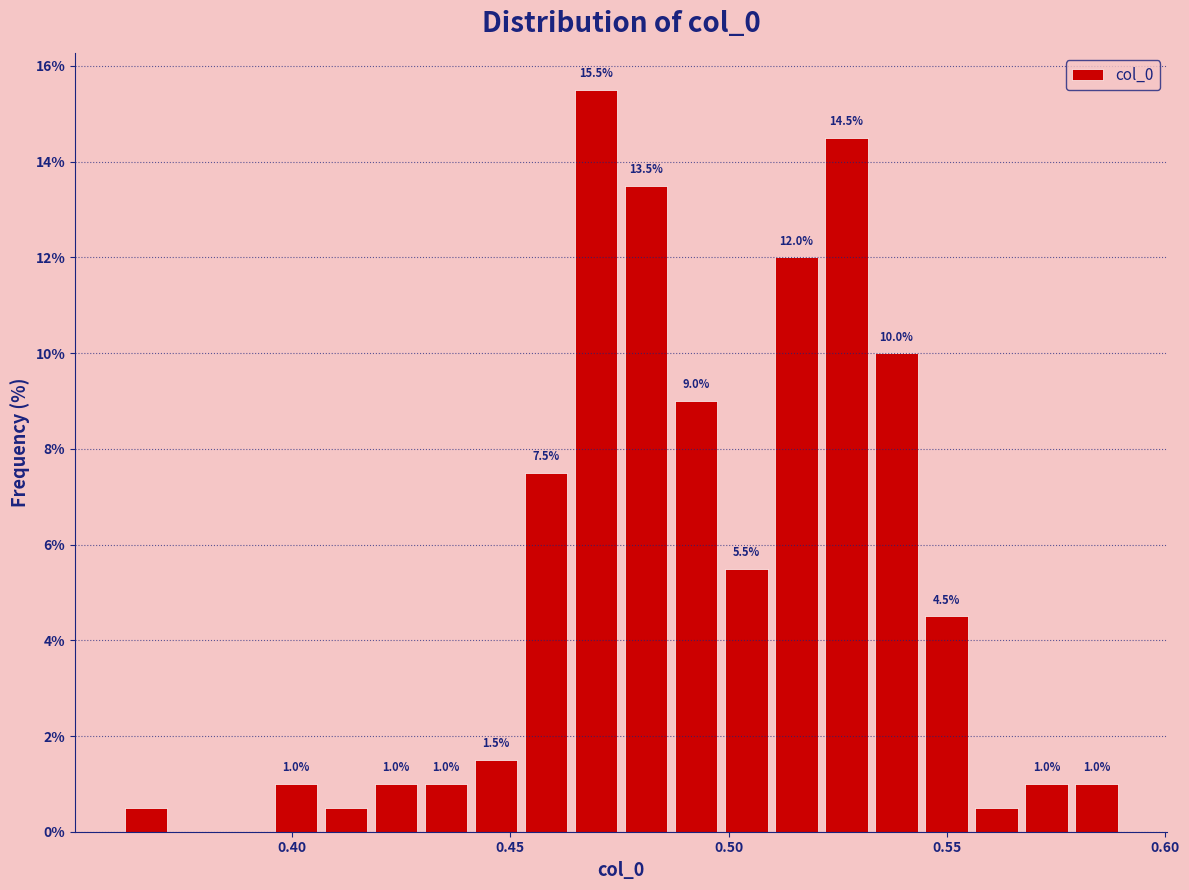

Read against the x-axis, roughly where is the centre of the tallest bar?

0.470